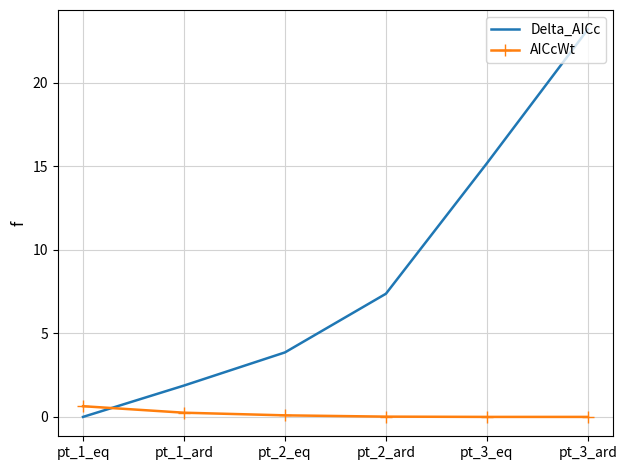

Between pt_1_eq and pt_2_ard, which series saw the biggest shift?

Delta_AICc